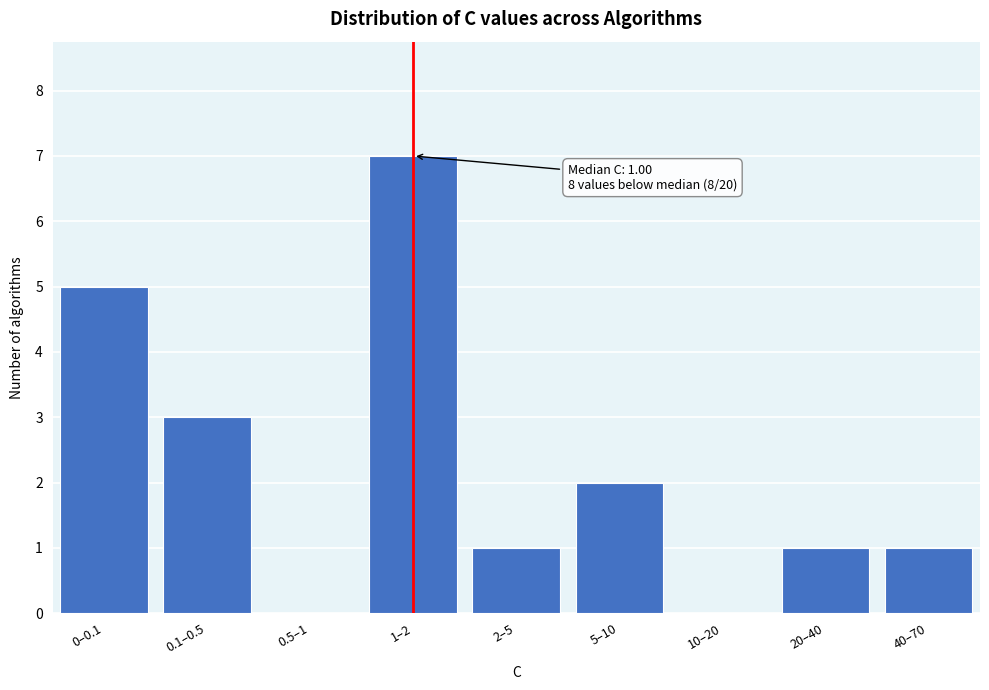

What is the ratio of the value at 0–0.1 to the value at 1–2?

0.7